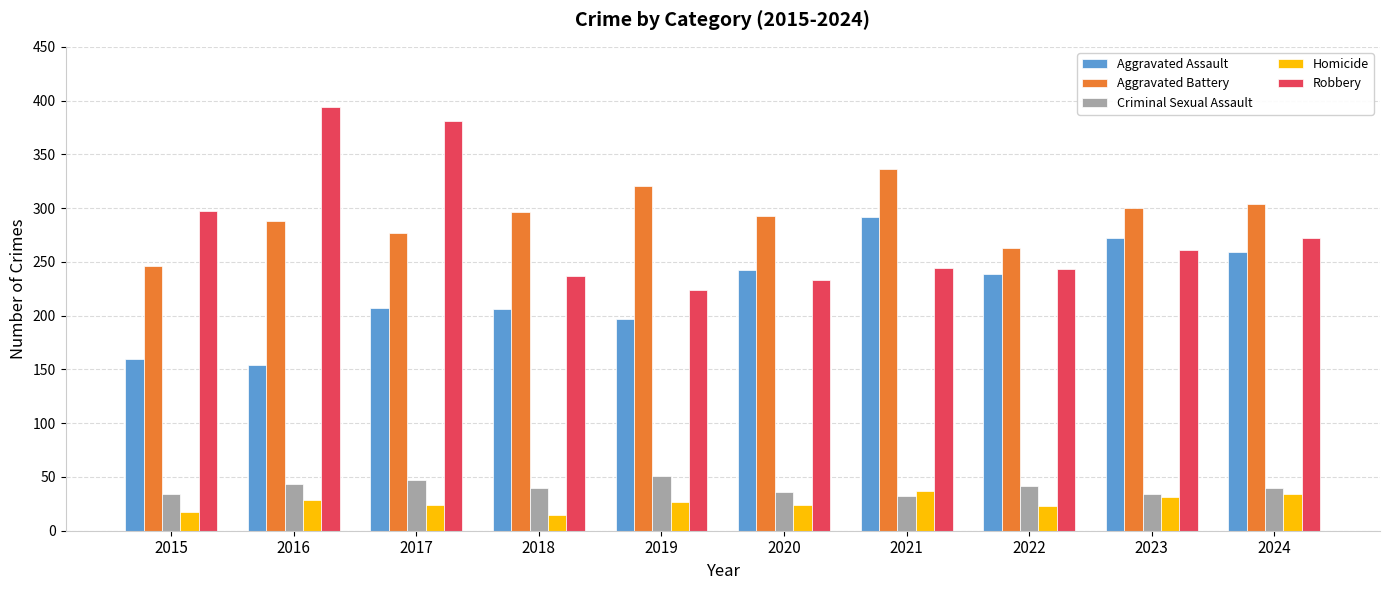

What is the spread (max minus min) of values at 2024?

270